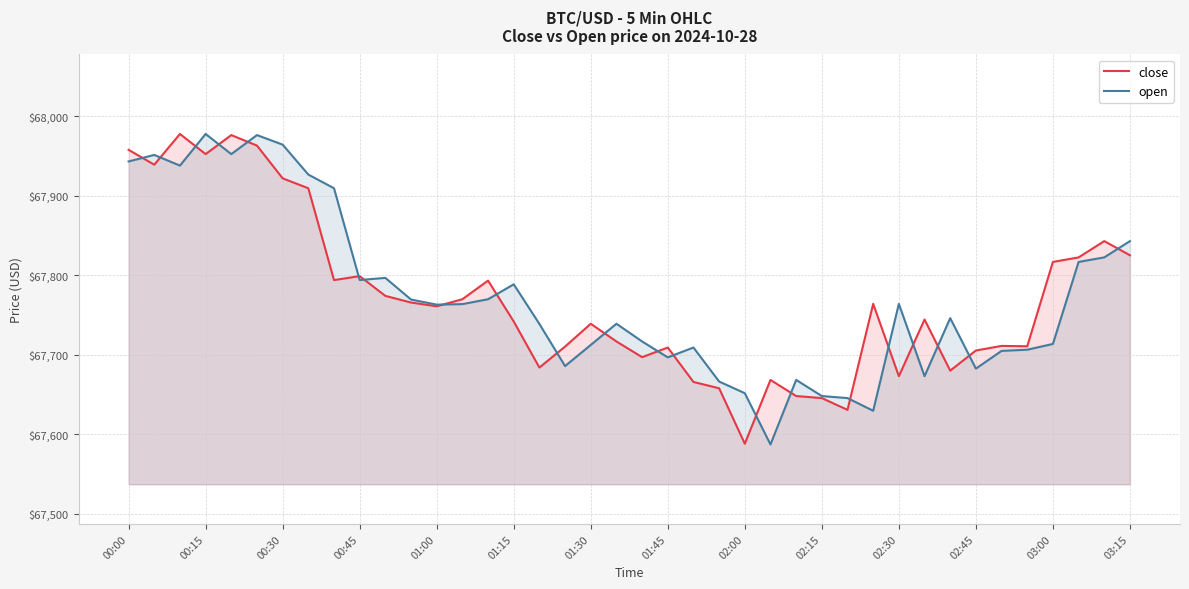

What is the average value of the open series?

67773.8